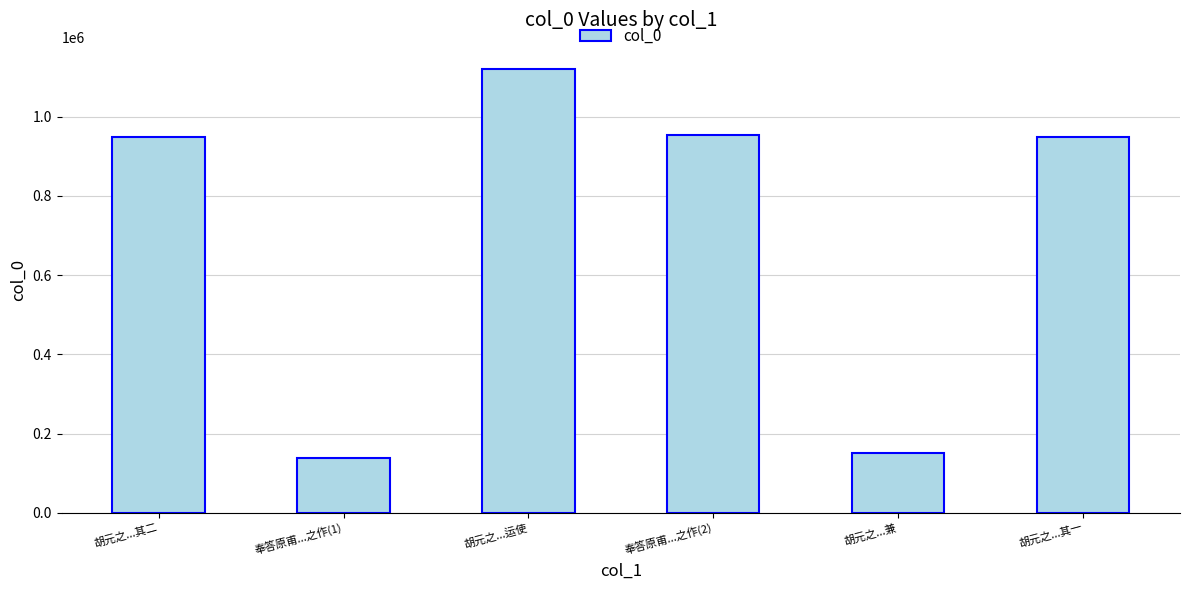

Read the value at 胡元之...兼, to the nearest 50.

152050